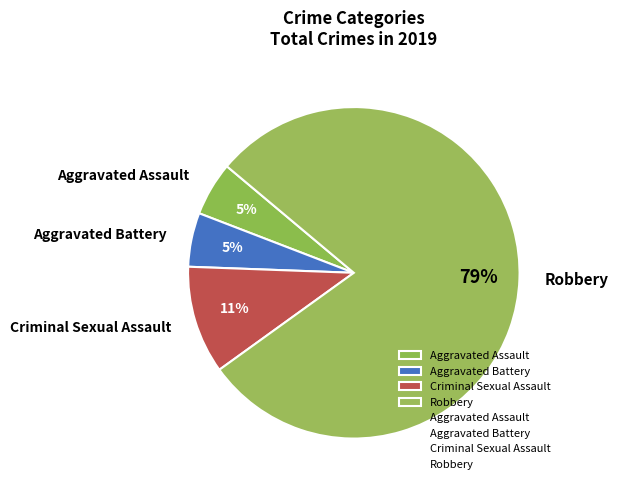

Combined, do Robbery and Criminal Sexual Assault account for over 50%?

Yes